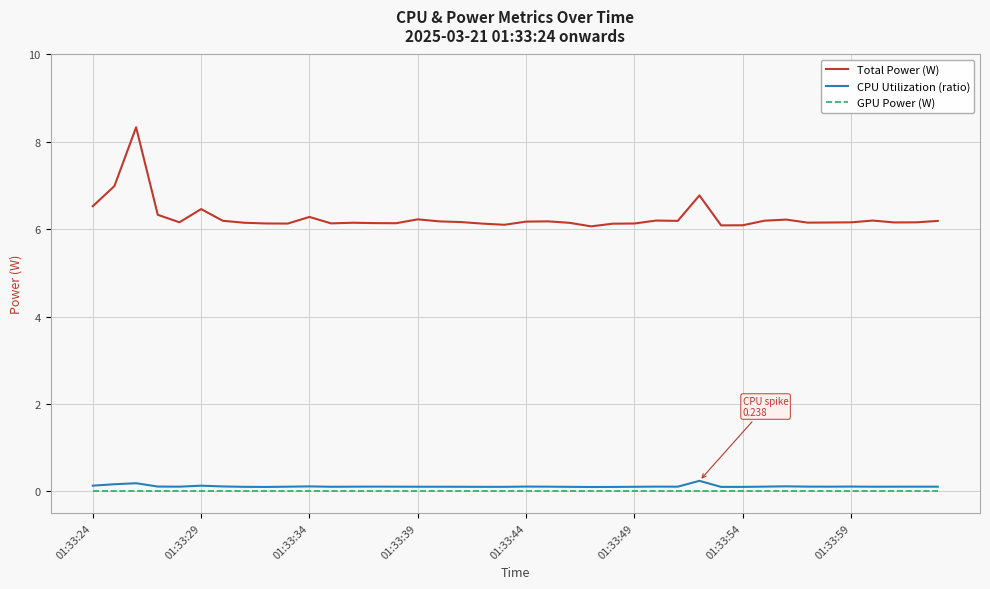

True or false: Total Power (W) and CPU Utilization (ratio) intersect in this chart.

False